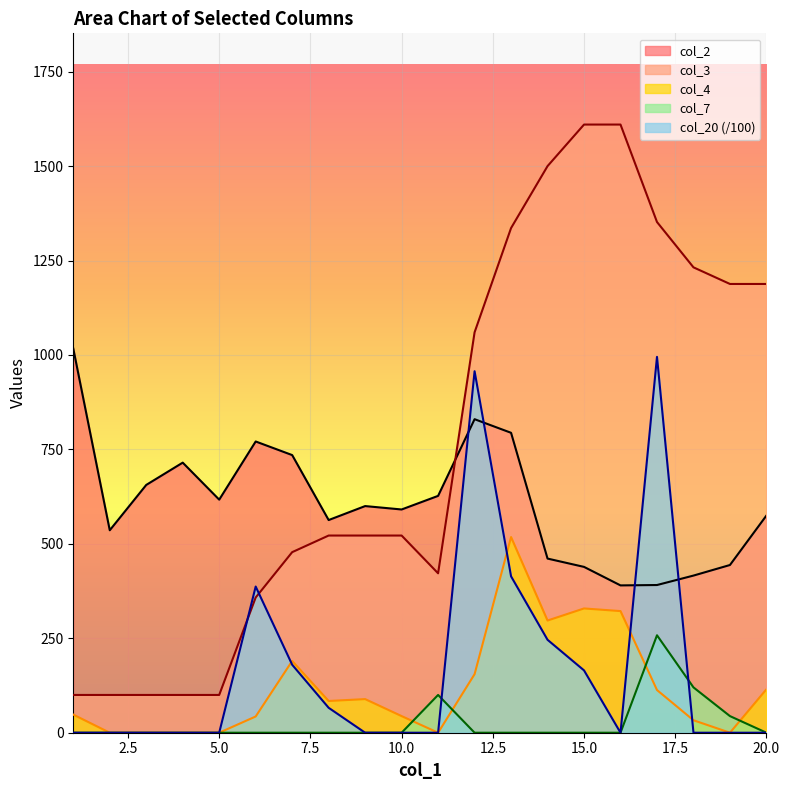

True or false: col_20 has a value of 0 at 19.

True